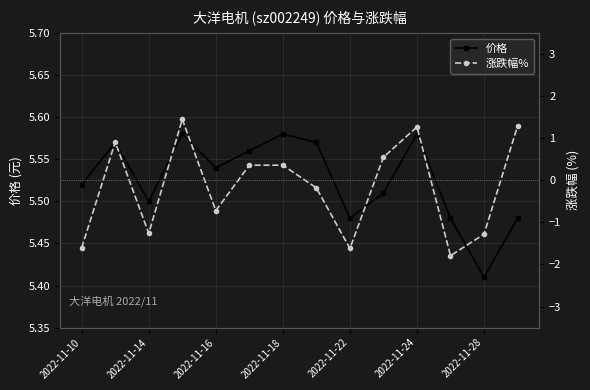

True or false: 涨跌幅% has more than 1 points higher than both neighbors.

True